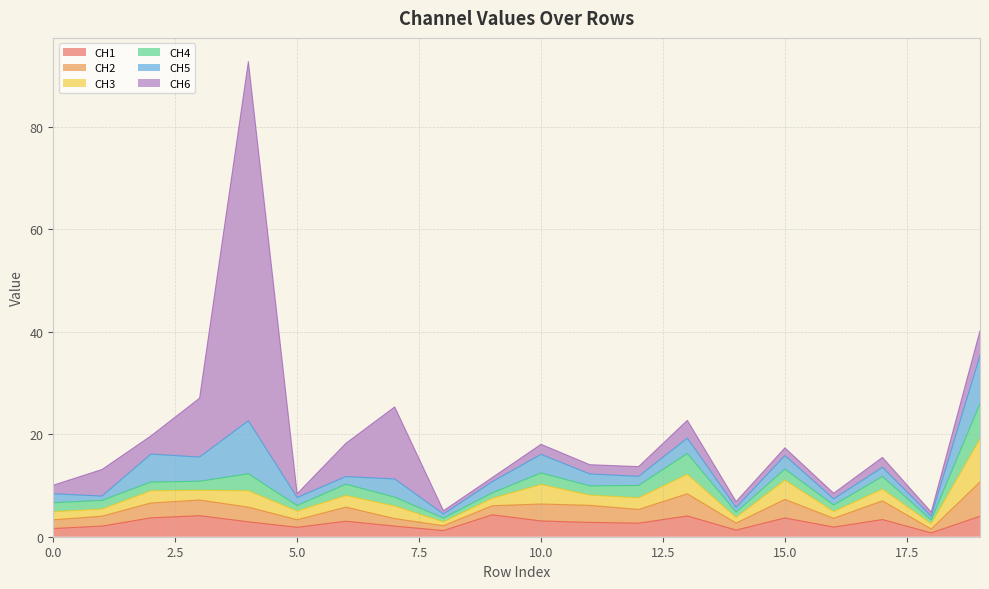

Which series changed the most between 6 and 10?

CH6